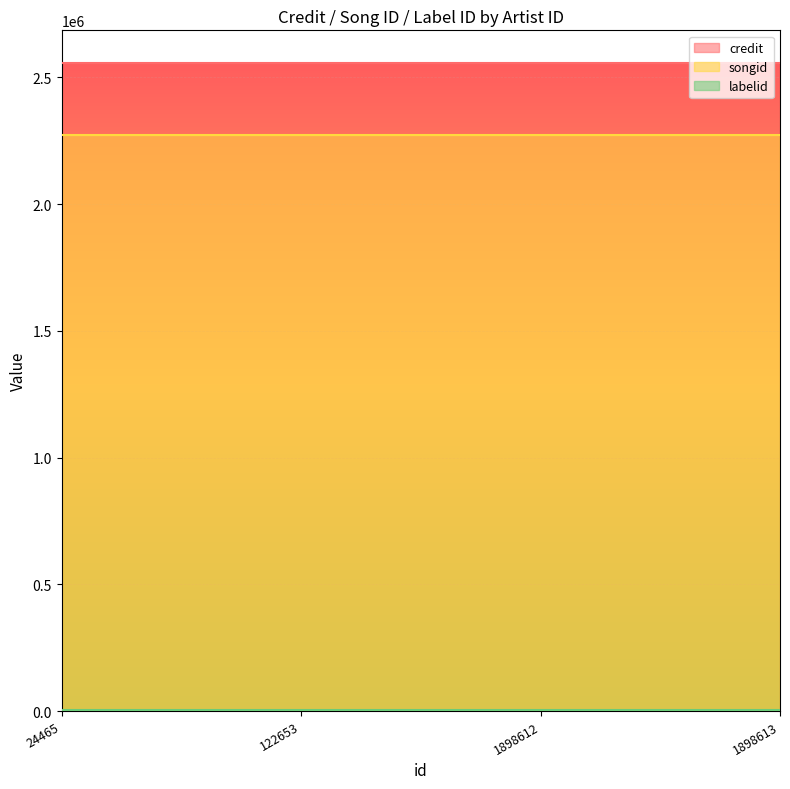

What is the value of the labelid point at the 4th from the left?

3267